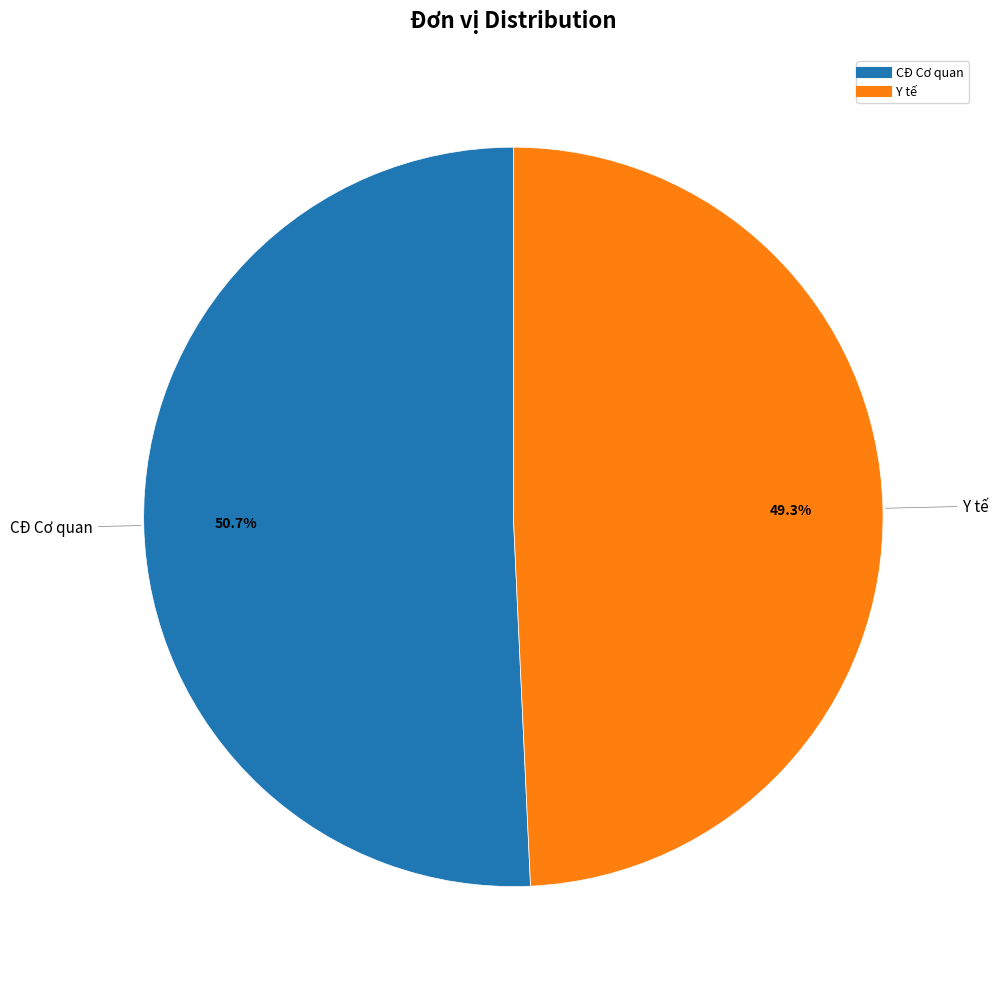

What is the majority slice?

CĐ Cơ quan